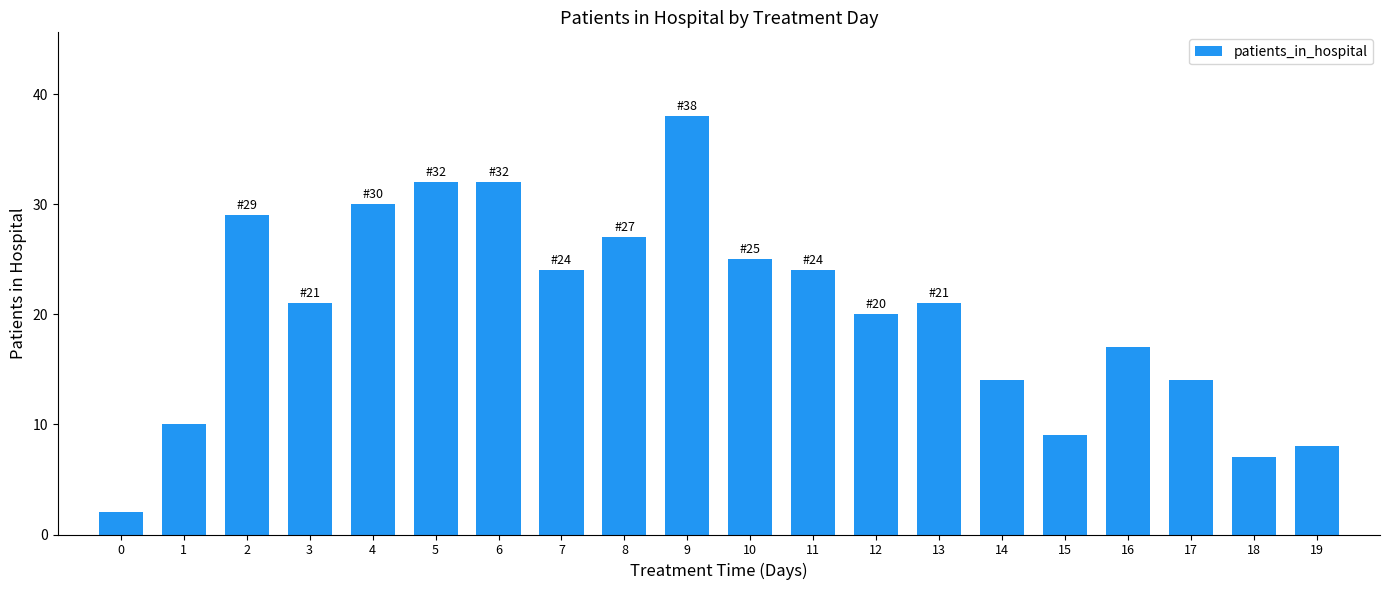

At which category does the chart reach its peak across all series?

9